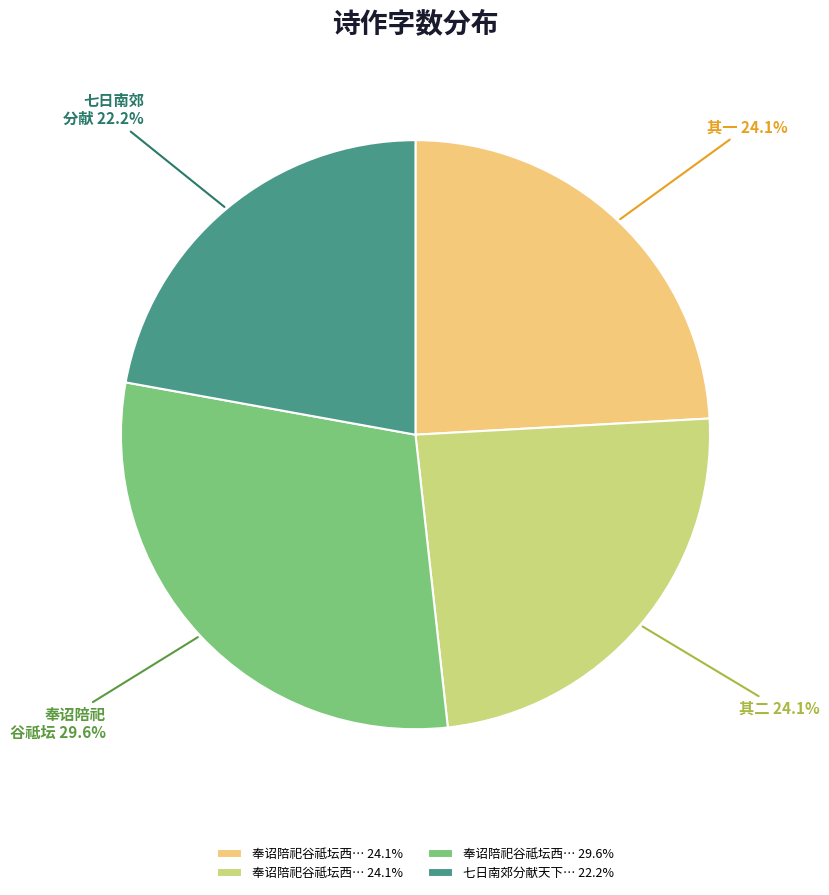

Does any single category account for the majority?

No